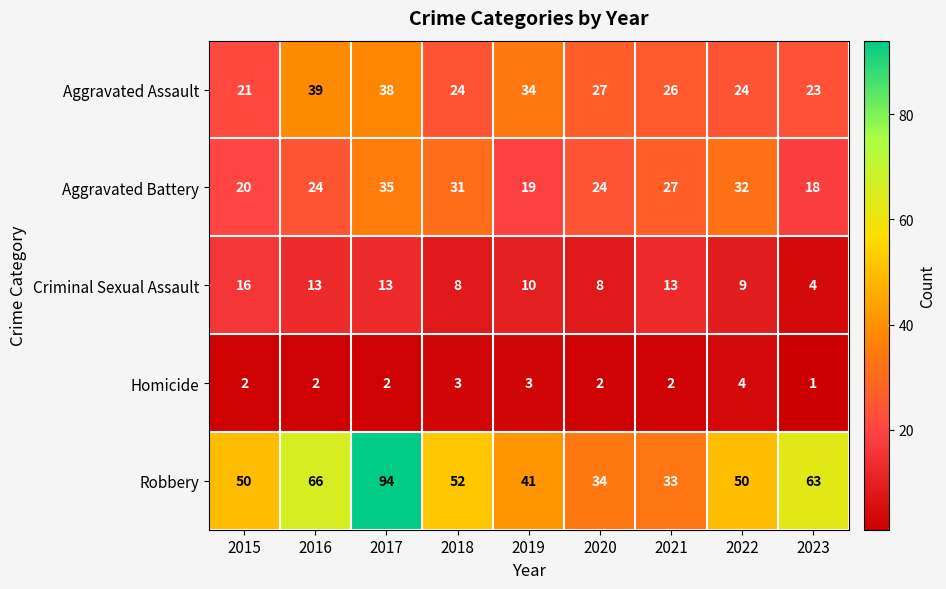

At 2016, list the series in order from smallest to largest.

Homicide, Criminal Sexual Assault, Aggravated Battery, Aggravated Assault, Robbery